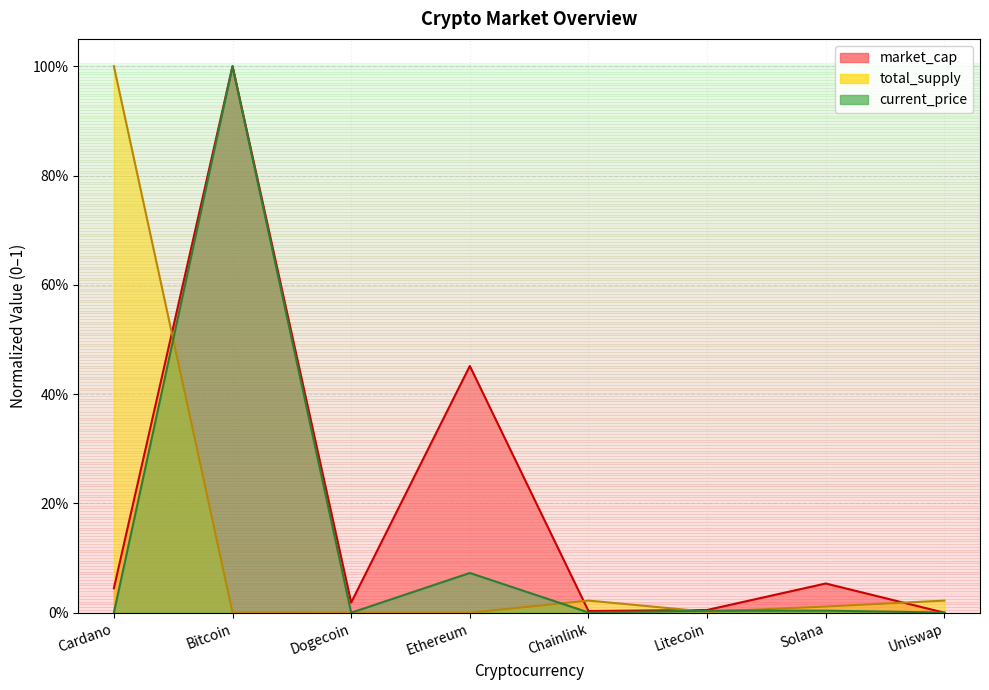

List the labels in order of current_price value, smallest first.

Dogecoin, Cardano, Uniswap, Chainlink, Litecoin, Solana, Ethereum, Bitcoin